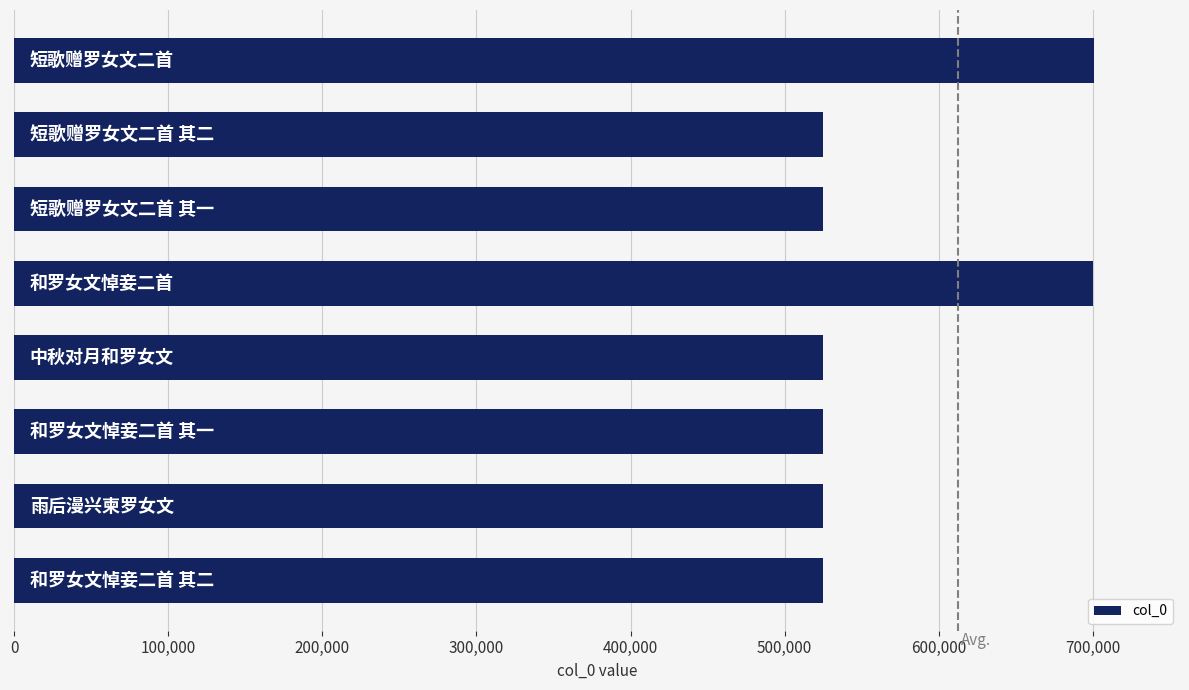

What is the difference between the second highest and second lowest values?

175506